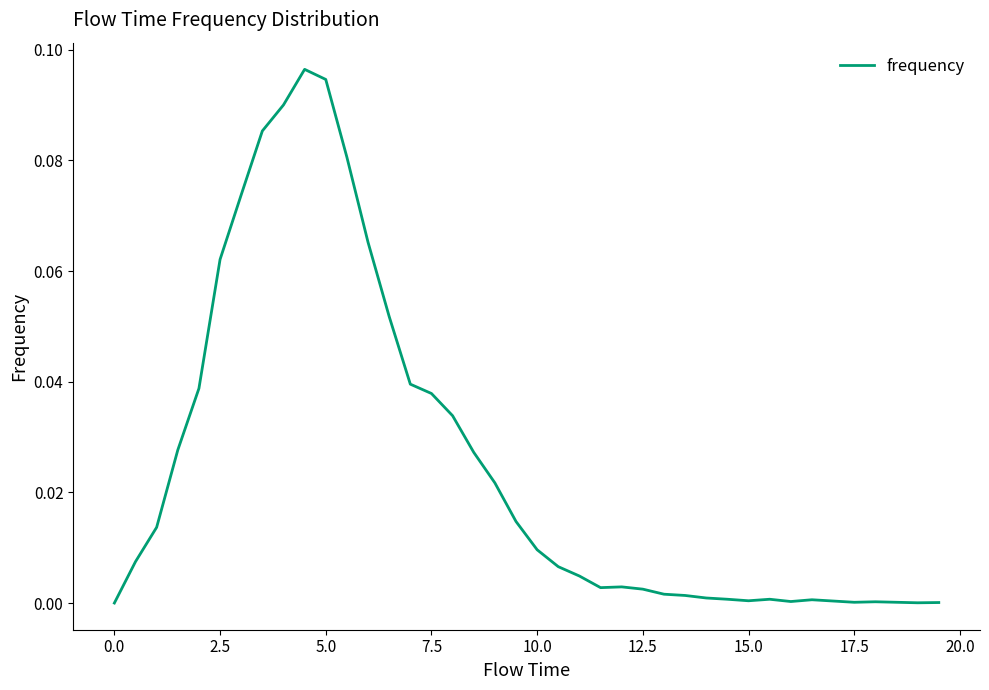

Does the chart display data point markers on the line(s)?

No